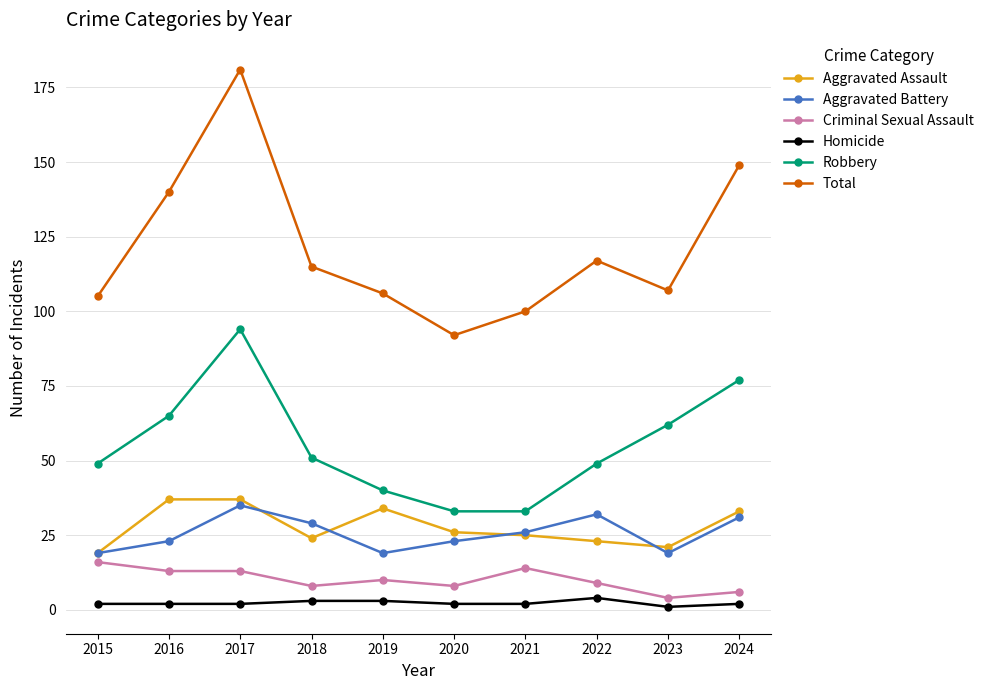

Count the Homicide values in the range 2 to 3.

8